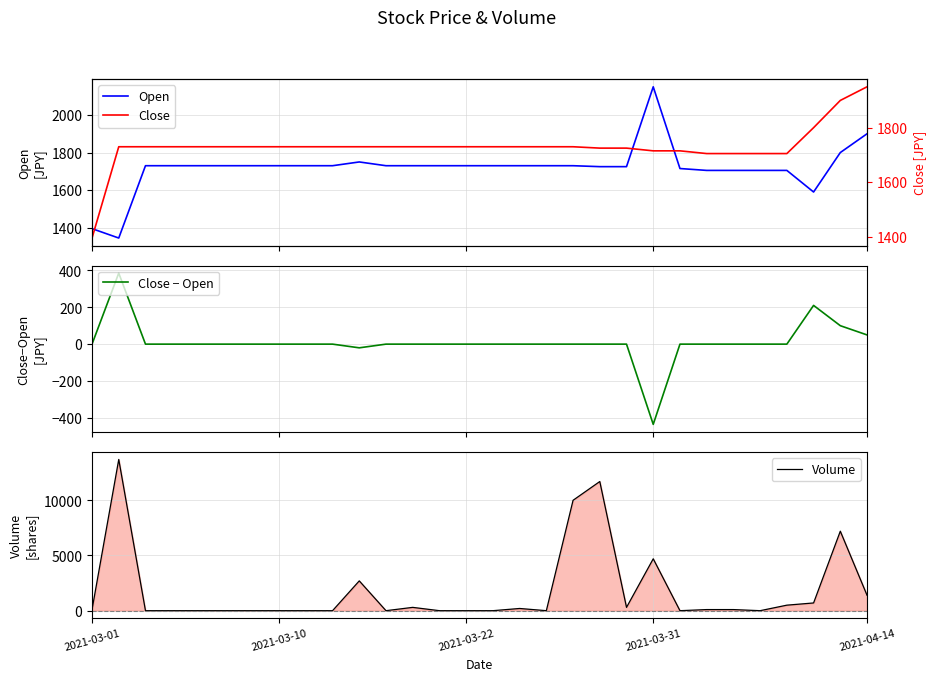

Which series has the largest range (max minus min)?

Volume